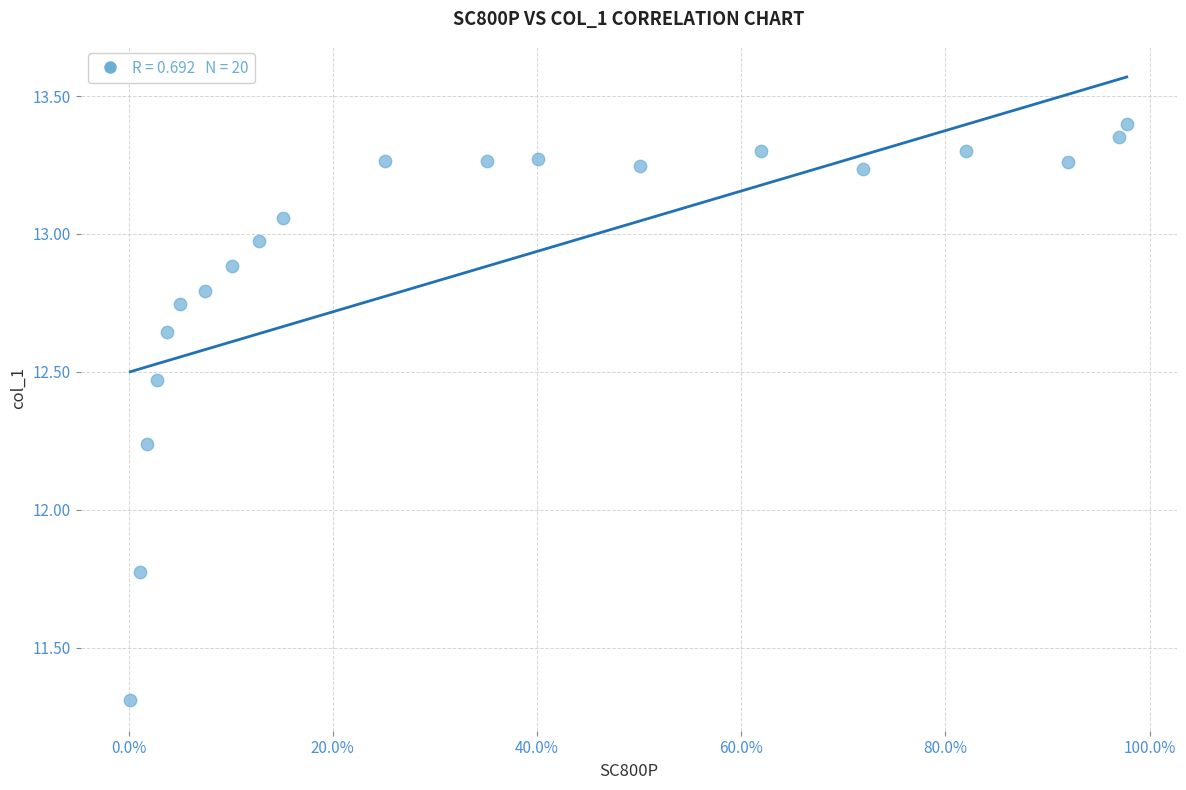

What is the range of X values (max minus min)?

1.0